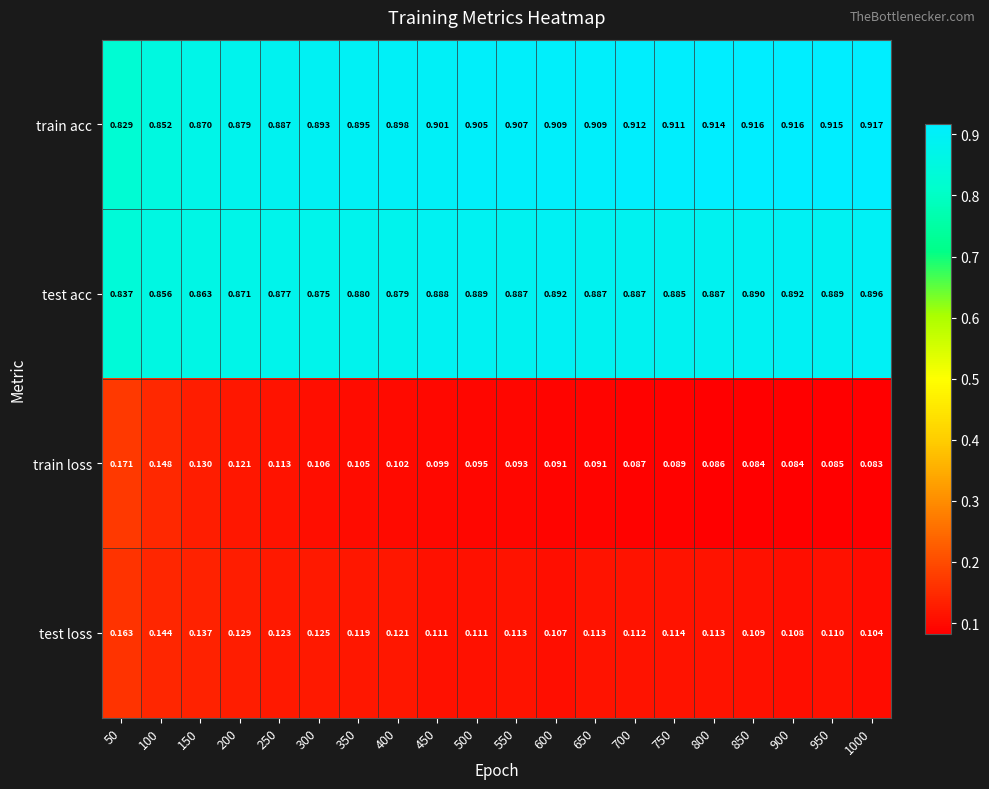

What is the total value across all series at 500?

2.0